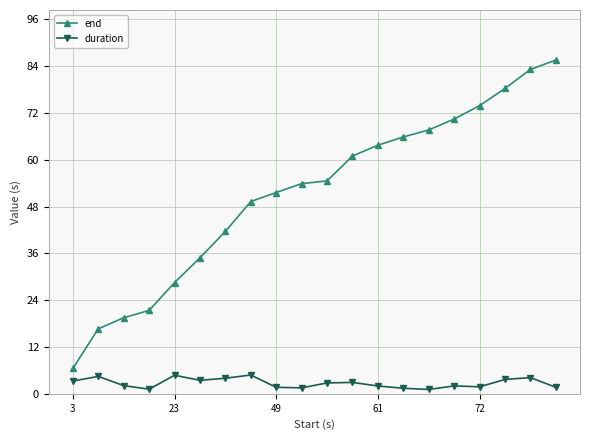

True or false: end has more than 2 points higher than both neighbors.

False